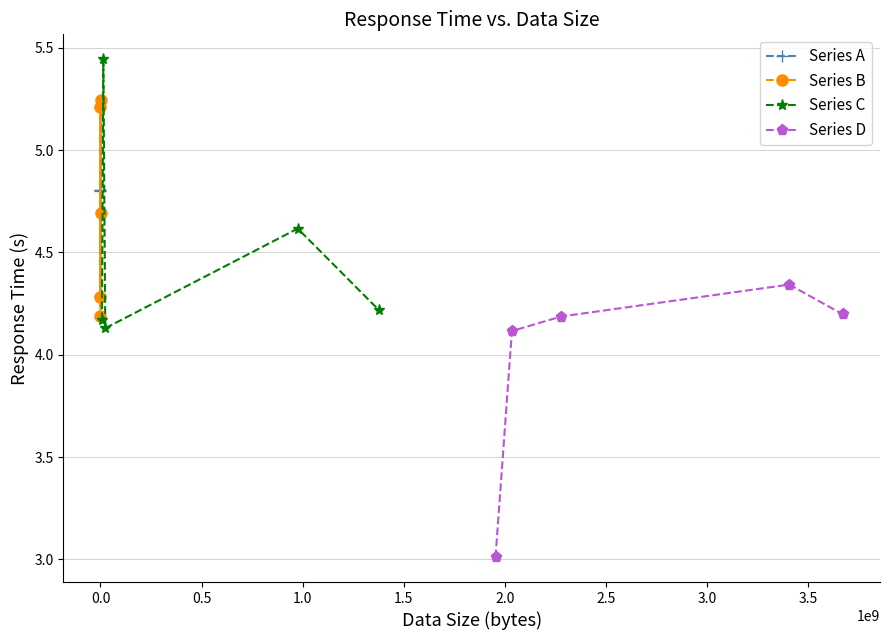

What is the highest value of the Series A series?

5.2